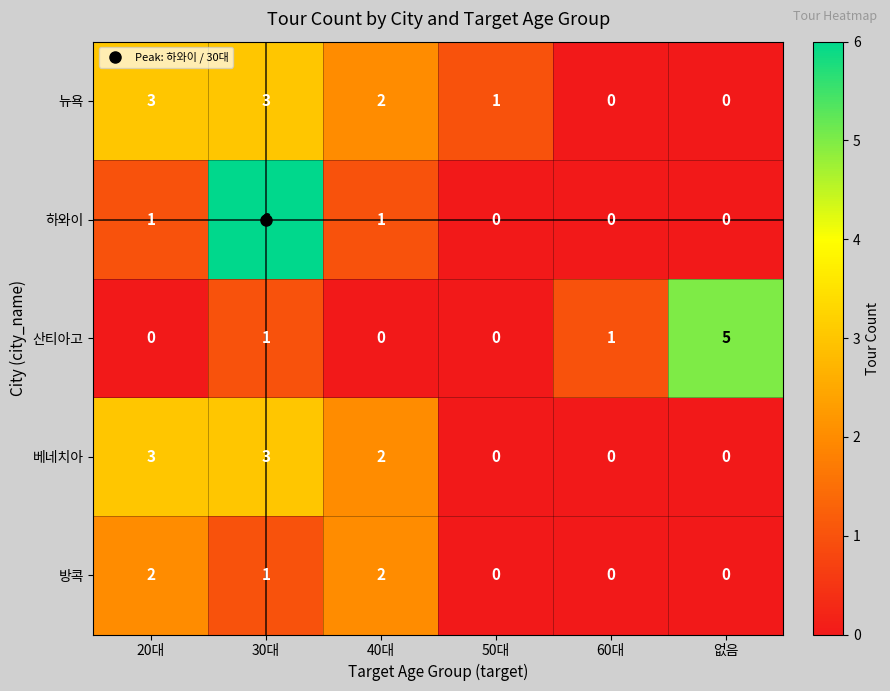

The value of 방콕 at 30대 is 0. True or false?

False